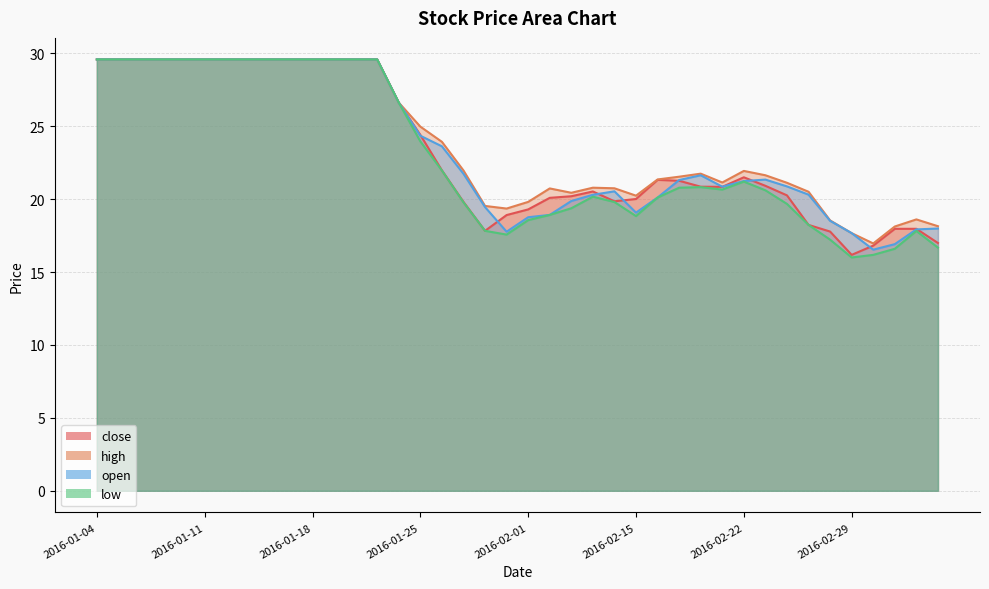

Which series has the largest range (max minus min)?

low